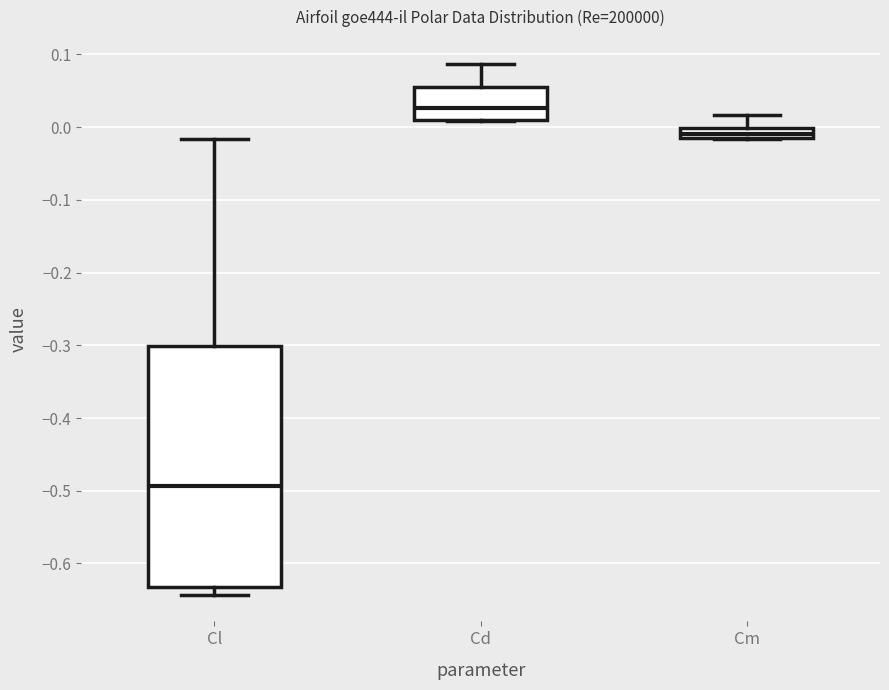

Where is the lower edge of the box for Cl on the y-axis? The values are not printed on the chart, so give them approximately, as read against the axis.

-0.63